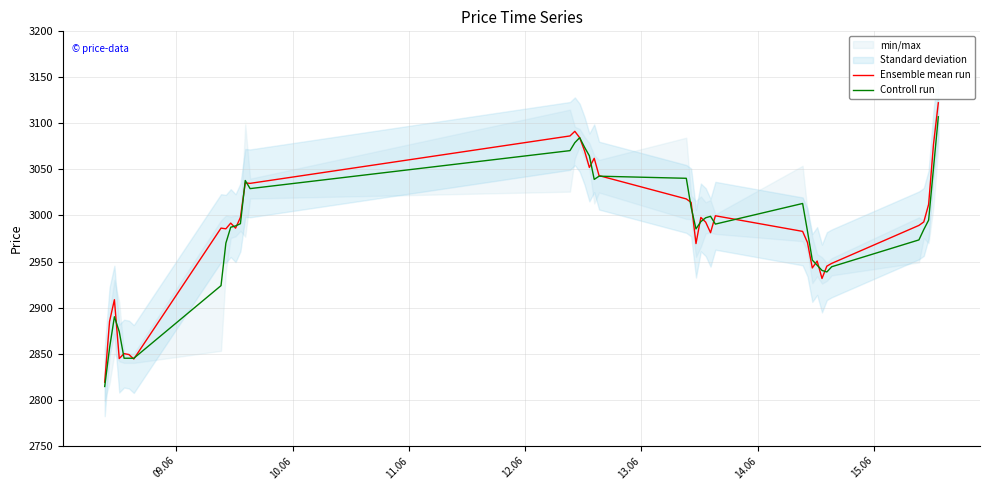

What is the highest value of the Controll run series?

3107.2